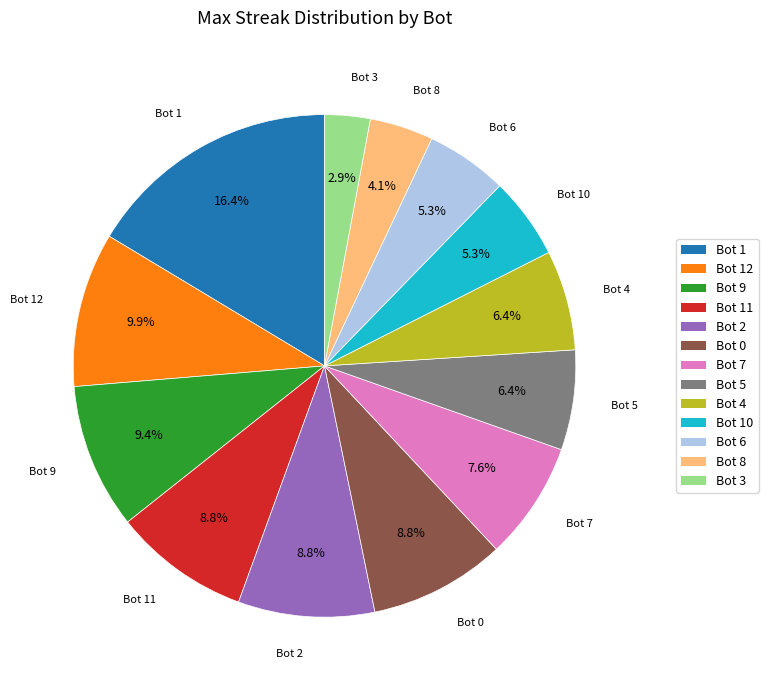

To the nearest percent, what is the average slice percentage?

8%